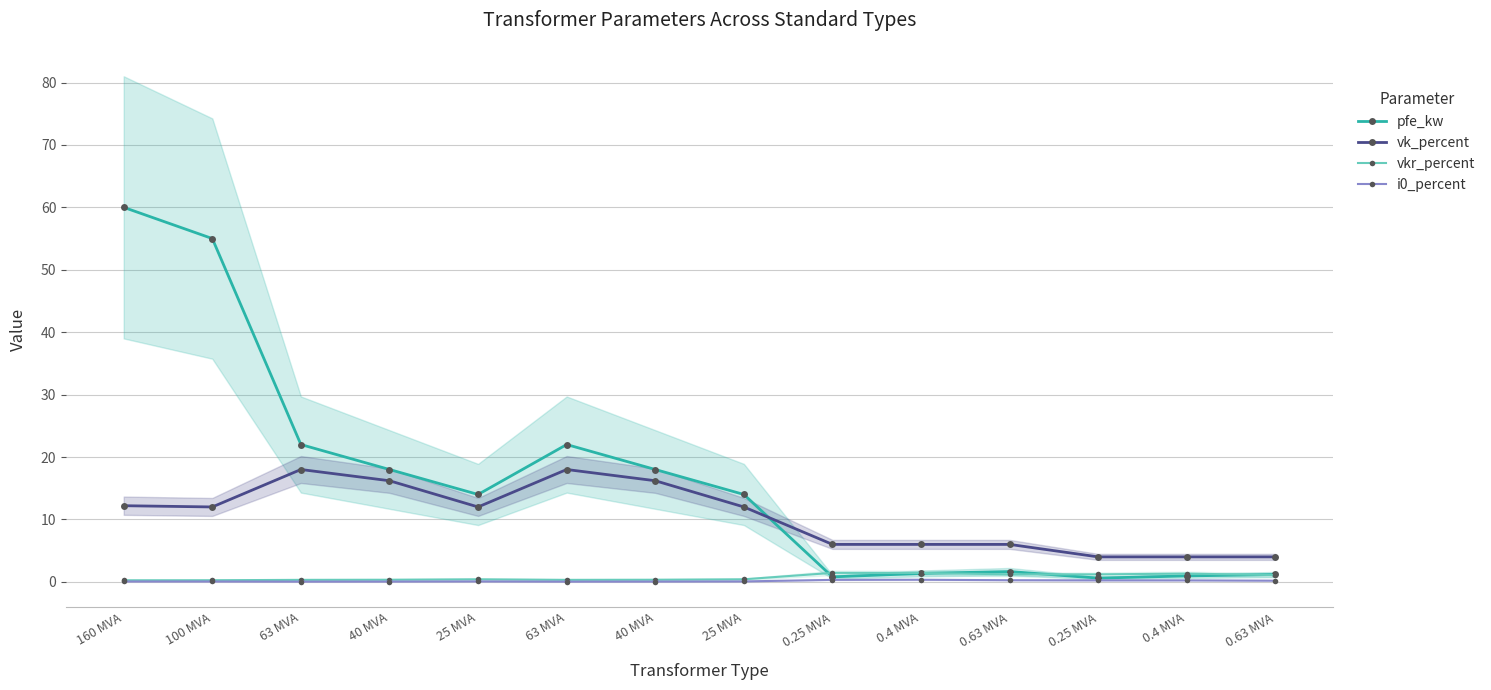

Read the pfe_kw value at 0.25 MVA.

0.6